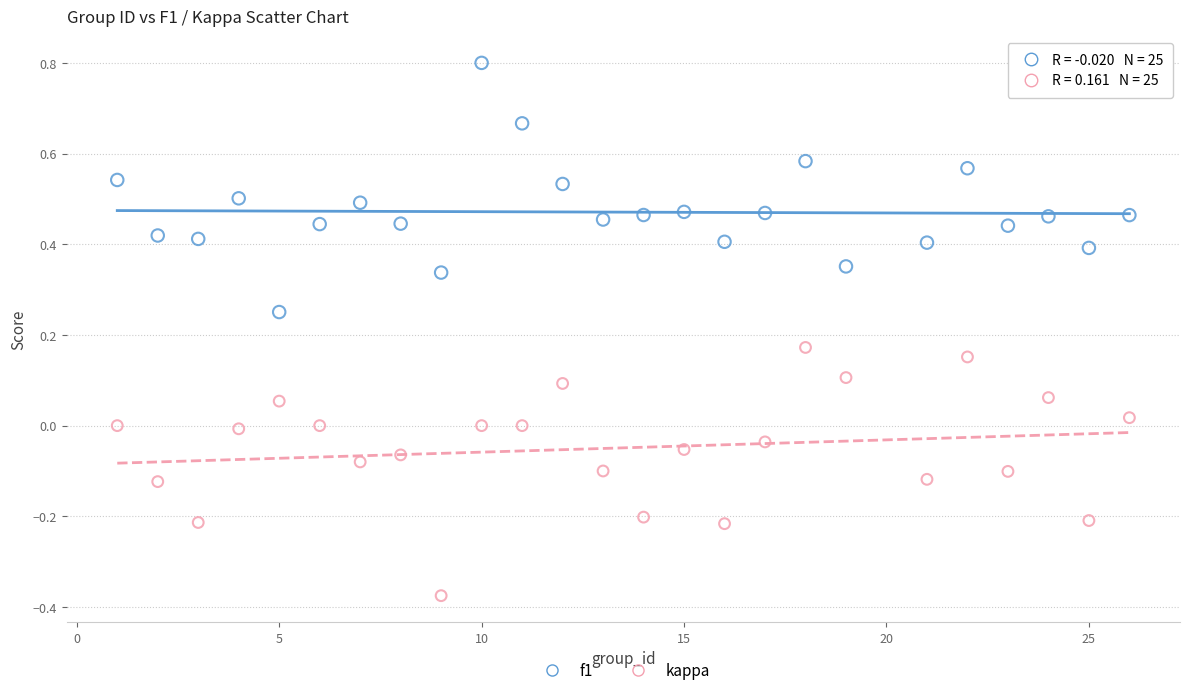

Which series contains the highest Y value?

f1